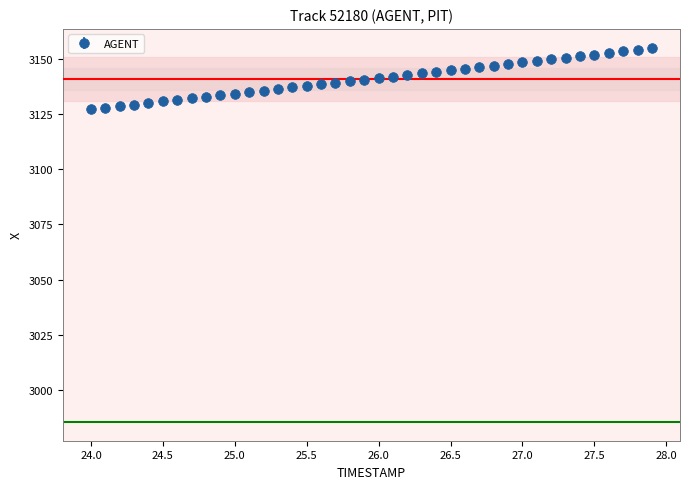

What is the difference between the maximum and minimum values?

27.7